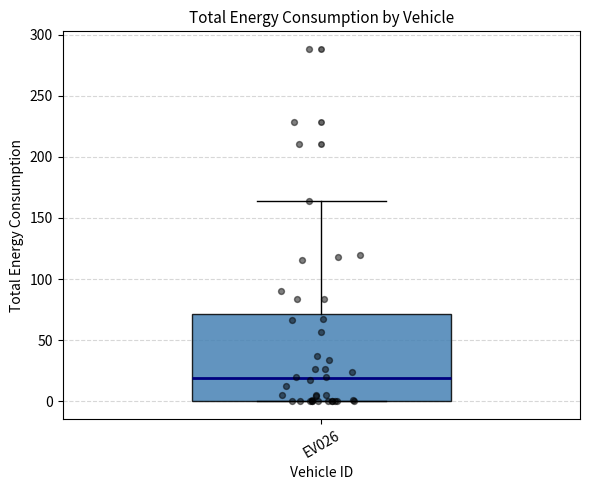

Where is the upper edge of the box for EV026 on the y-axis? The values are not printed on the chart, so give them approximately, as read against the axis.

70